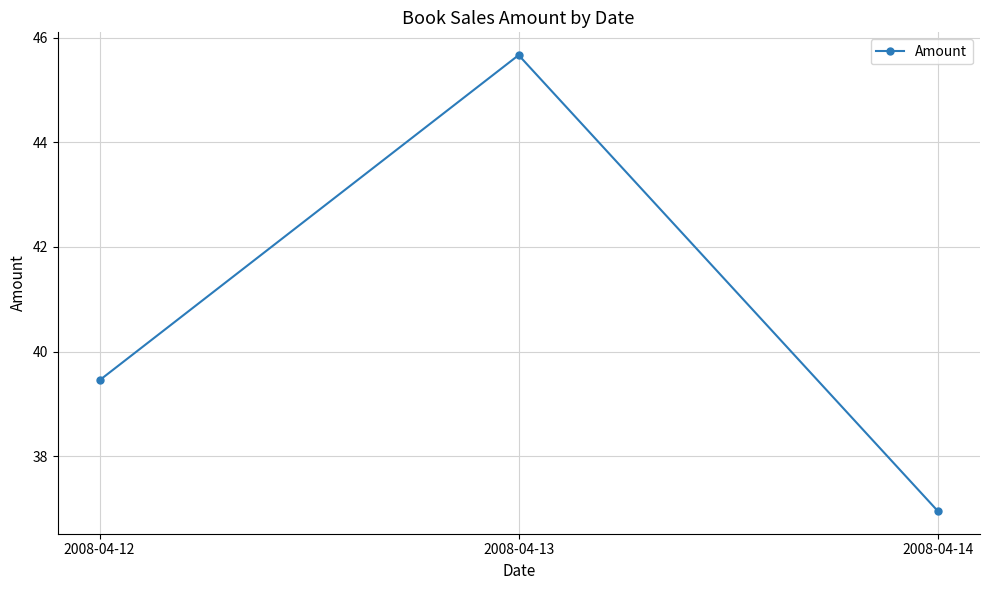

List the labels in order of value, smallest first.

2008-04-14, 2008-04-12, 2008-04-13